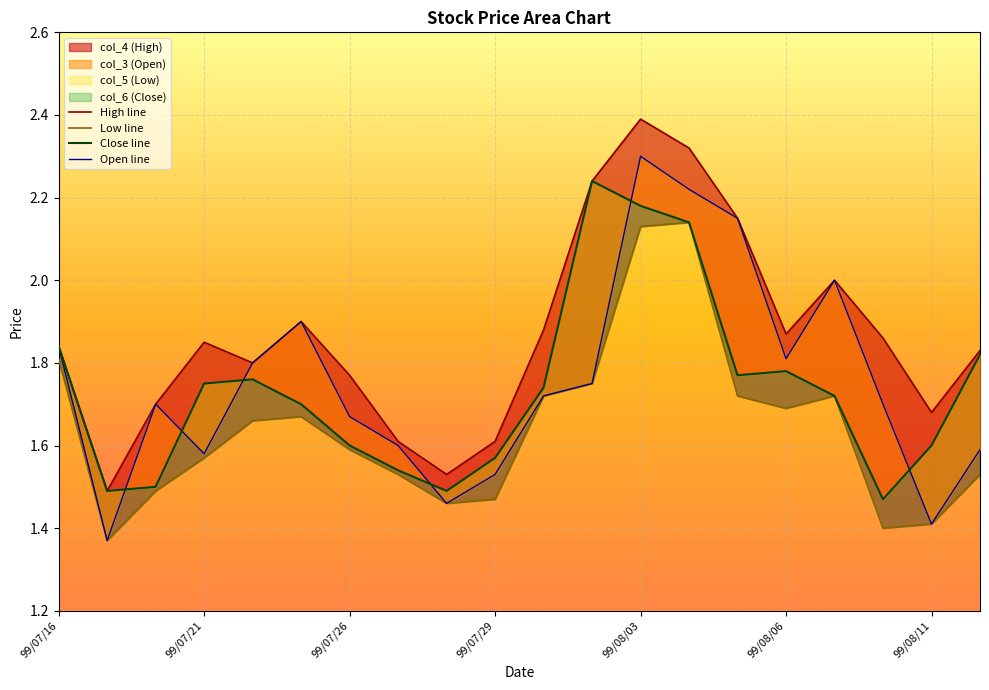

How many Close line values are between 1 and 2?

17